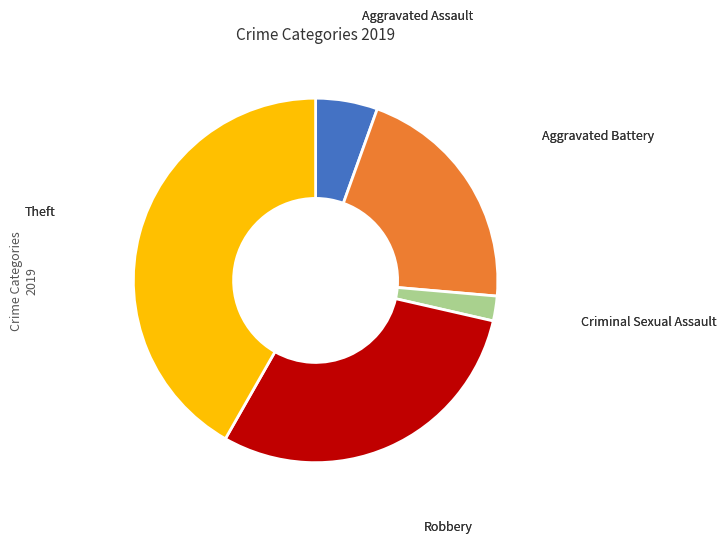

The Theft slice represents 42% of the pie. True or false?

True